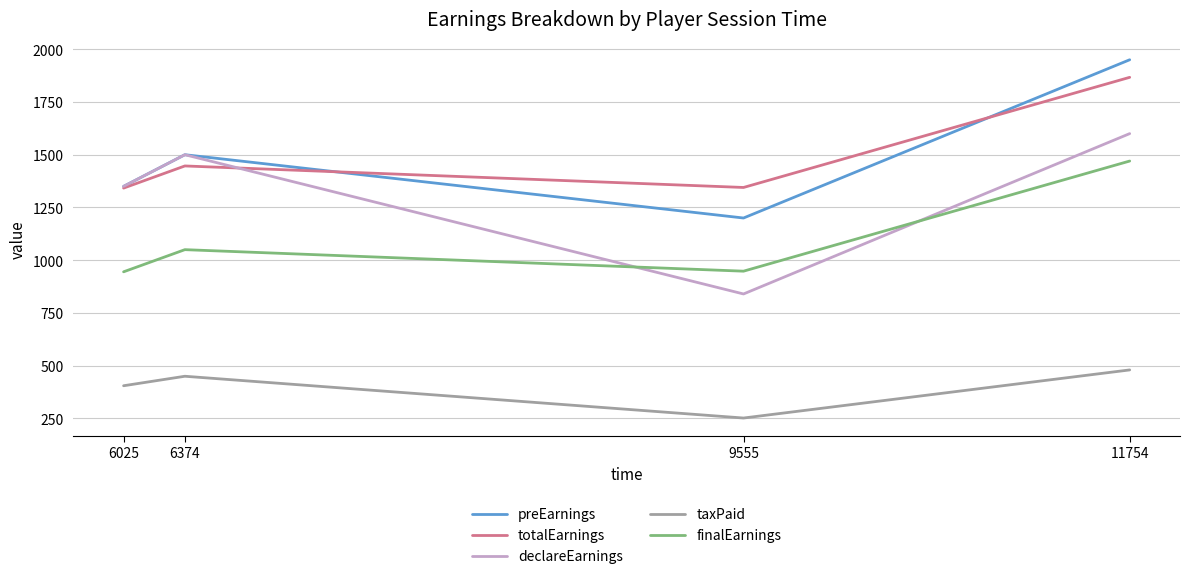

True or false: taxPaid and totalEarnings cross at least once.

False